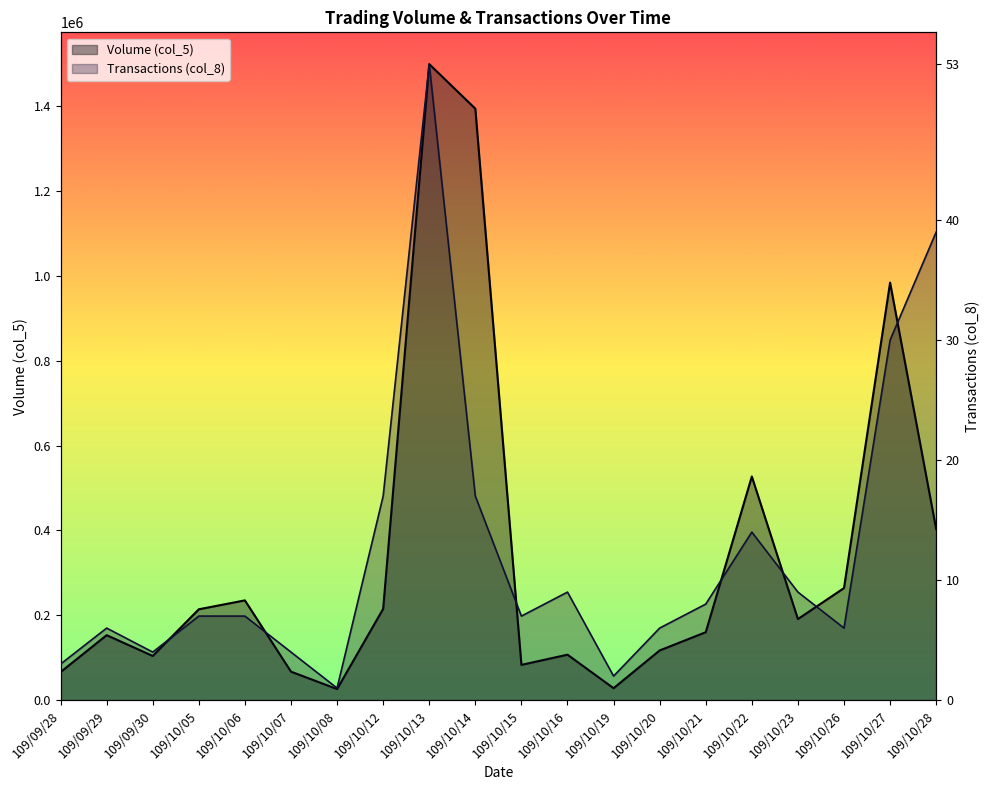

Between 109/10/16 and 109/10/14, which is larger?

109/10/14